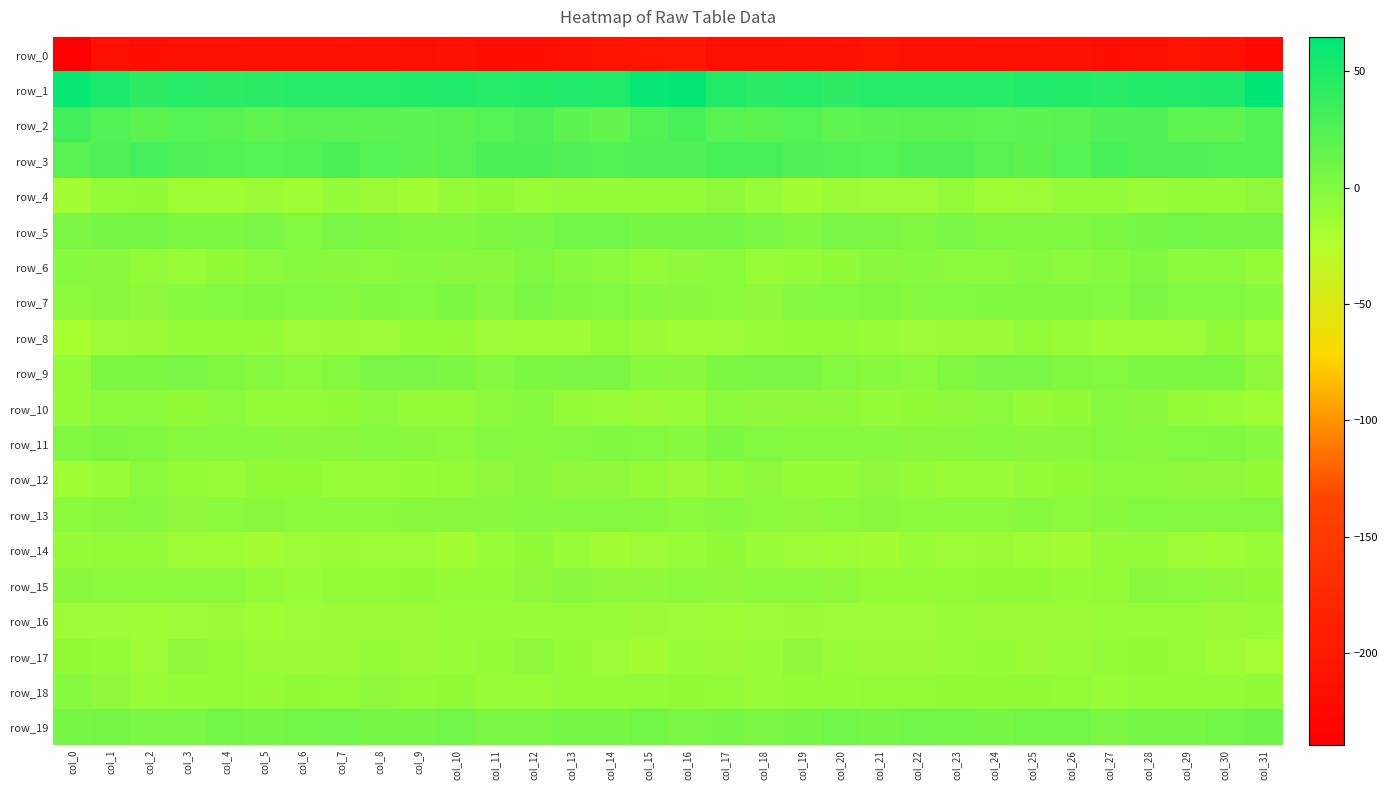

What is the difference between the second highest and minimum values in the row_19 series?

6.0